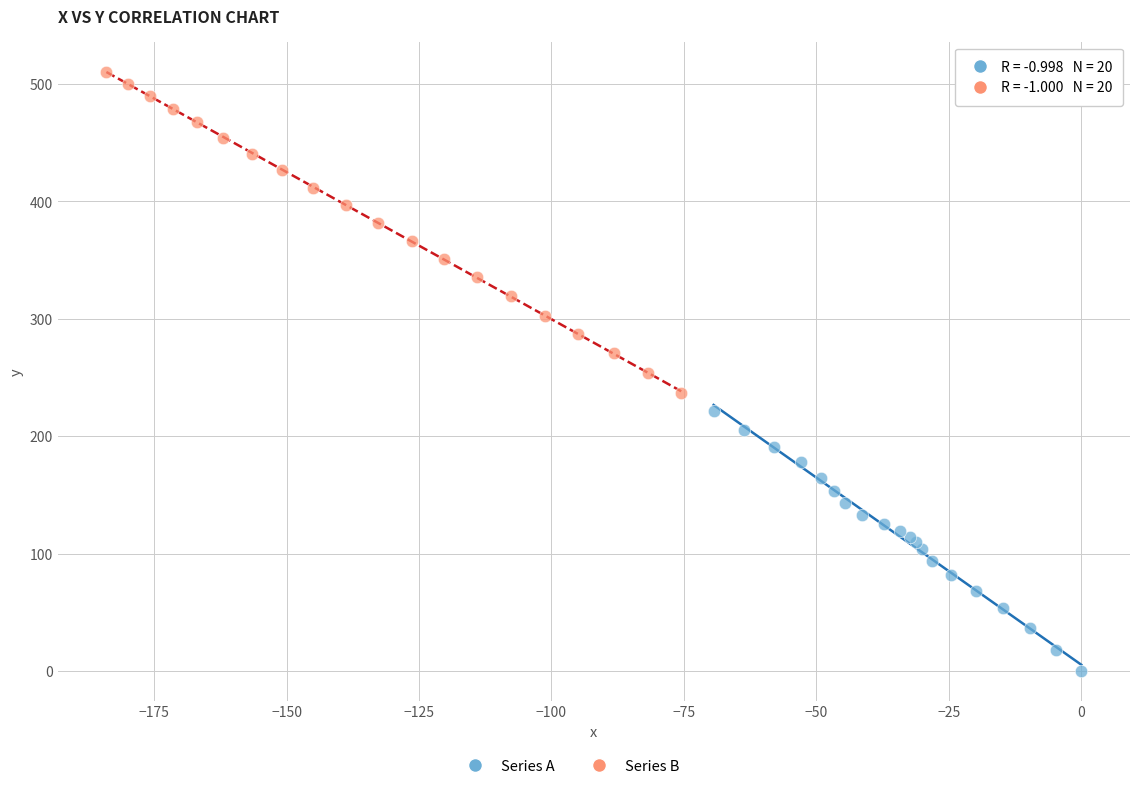

Which series has the widest spread of Y values?

Series B